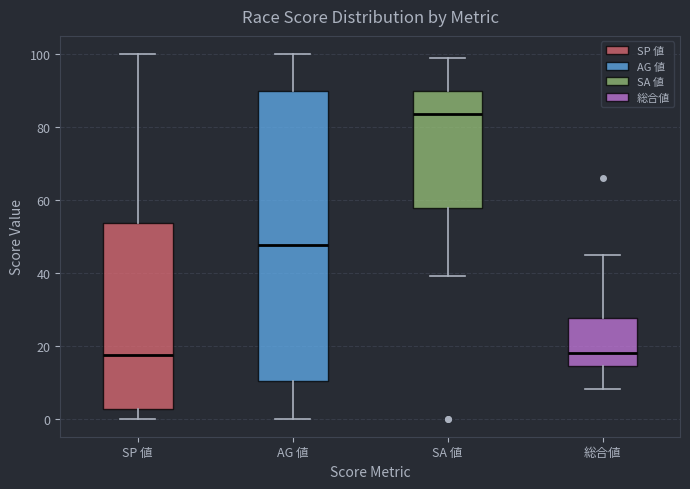

Reading left to right, read every box against the y-axis: the position of its median line, the range the box covers, and the ends of its whiskers. The values are not printed on the chart, so give them approximately, as read against the axis.

SP 値: median 18, box 2 to 54, whiskers 0 to 100
AG 値: median 48, box 10 to 90, whiskers 0 to 100
SA 値: median 84, box 58 to 90, whiskers 40 to 100
総合値: median 18, box 14 to 28, whiskers 8 to 46